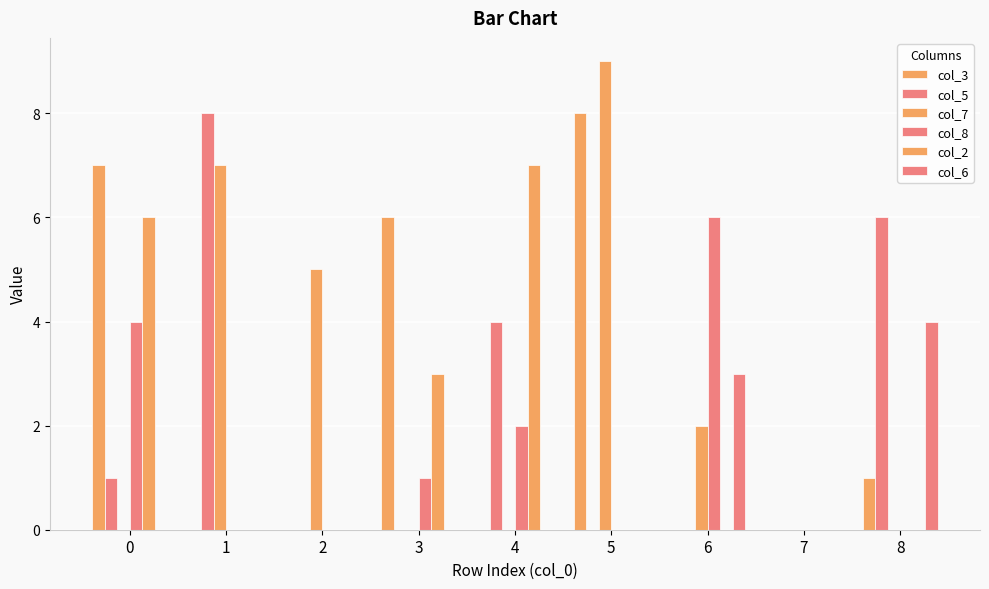

Are the bars horizontal?

No